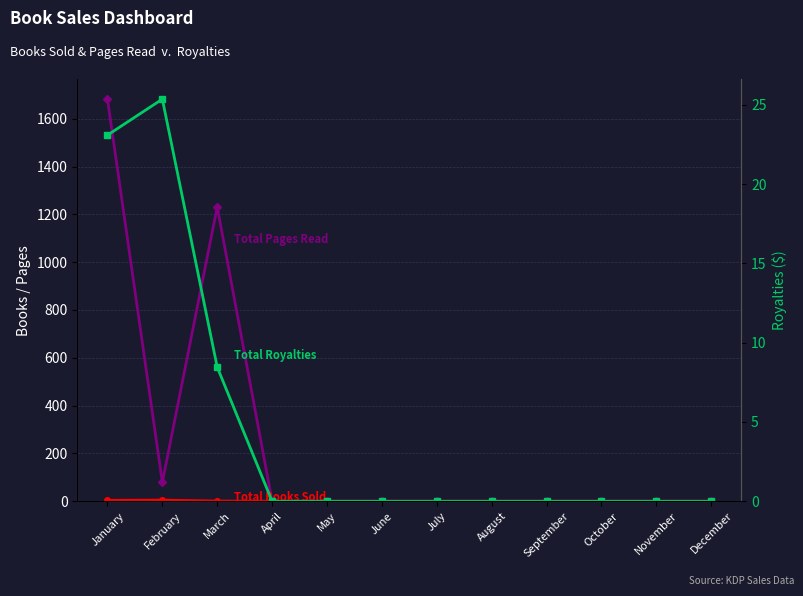

What is the difference between the maximum and minimum values in the Total Pages Read series?

1682.0